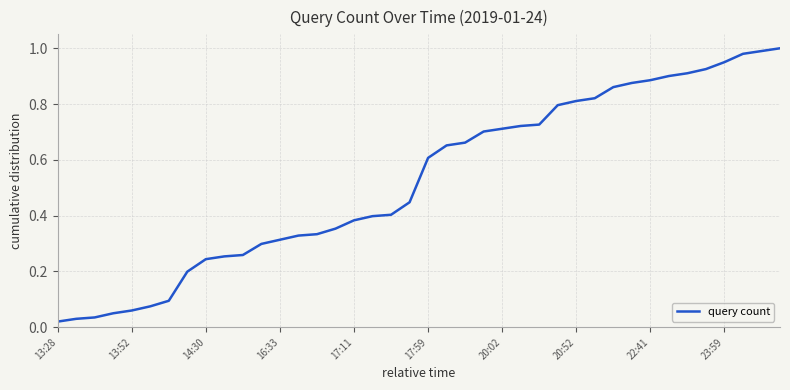

Is this an area chart (filled region under the line)?

No